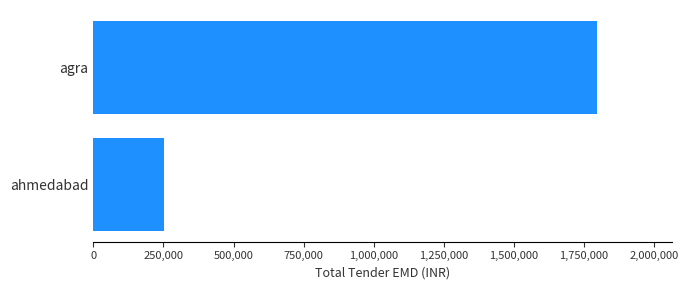

At which category does the chart reach its peak across all series?

agra